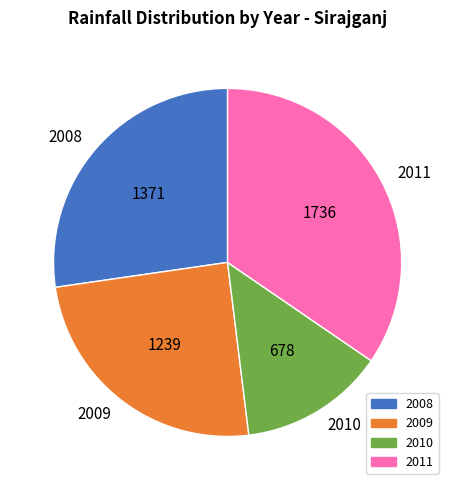

Is there a majority slice in this chart?

No